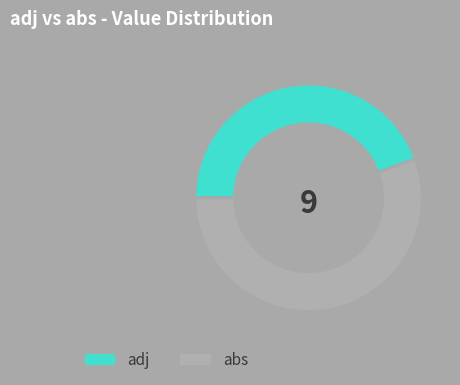

Count the number of slices in the pie.

2